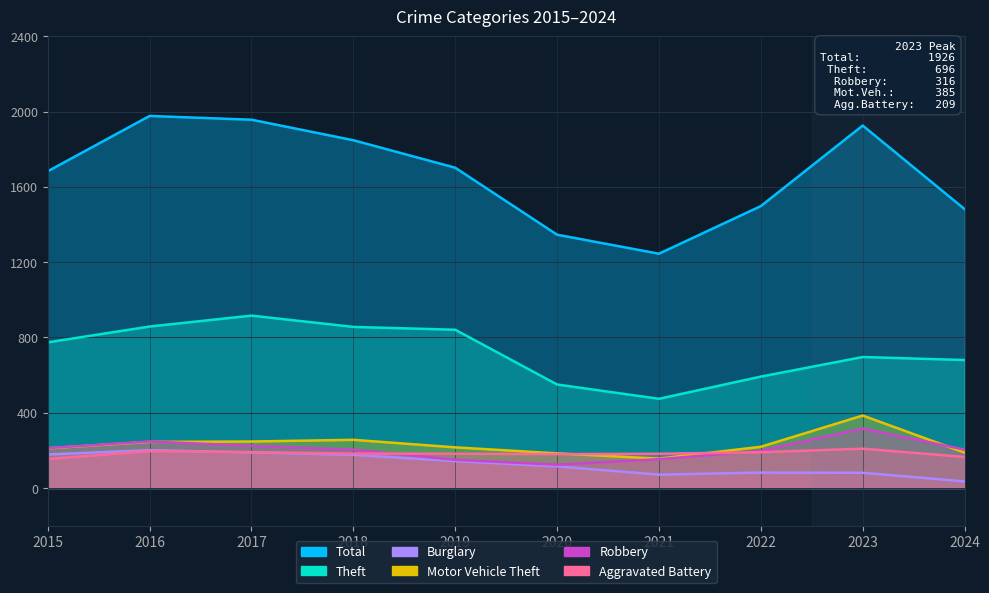

Which series changed the most between 2020 and 2022?

Total